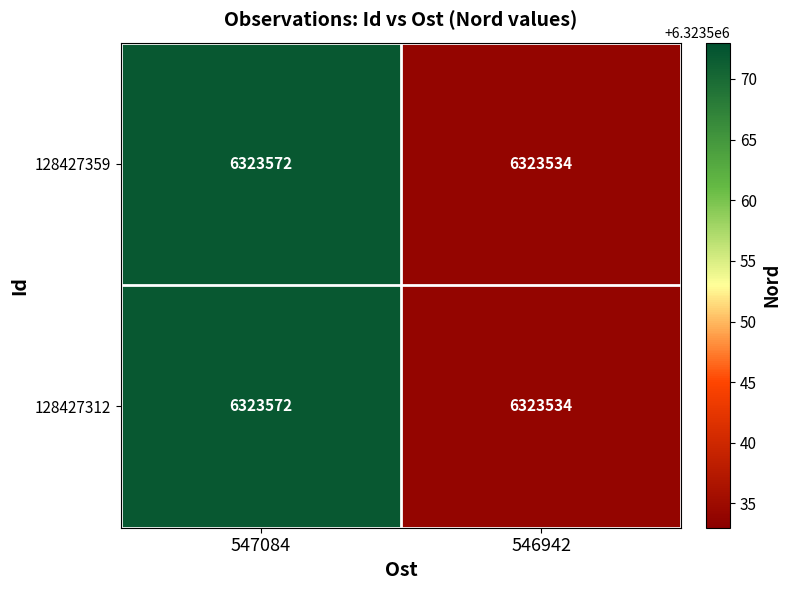

Rank the categories by 128427359 value from highest to lowest.

547084, 546942